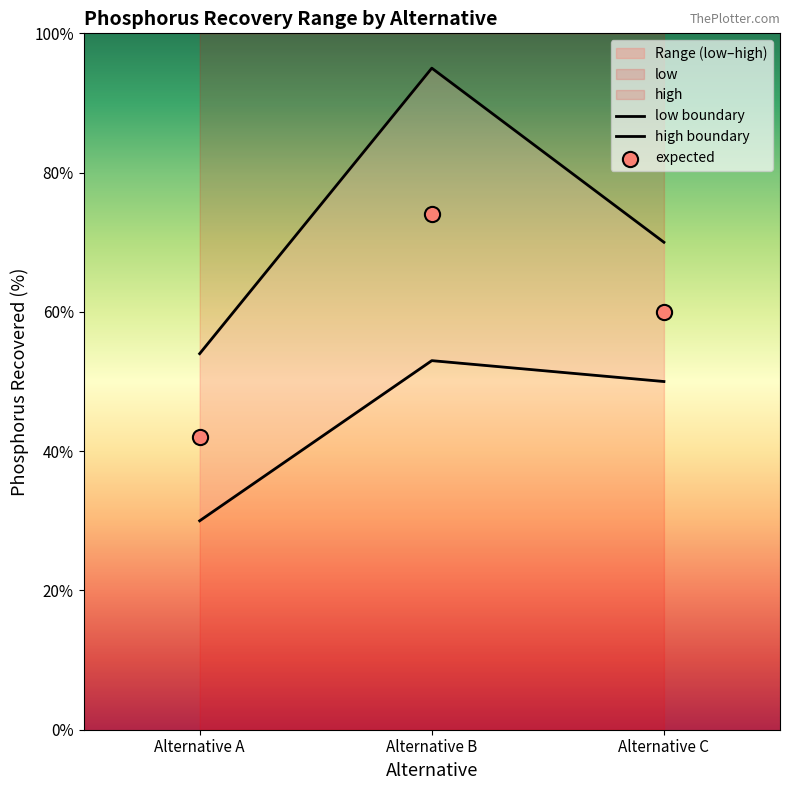

Is the value of low at Alternative A greater than the value of high at Alternative B?

No